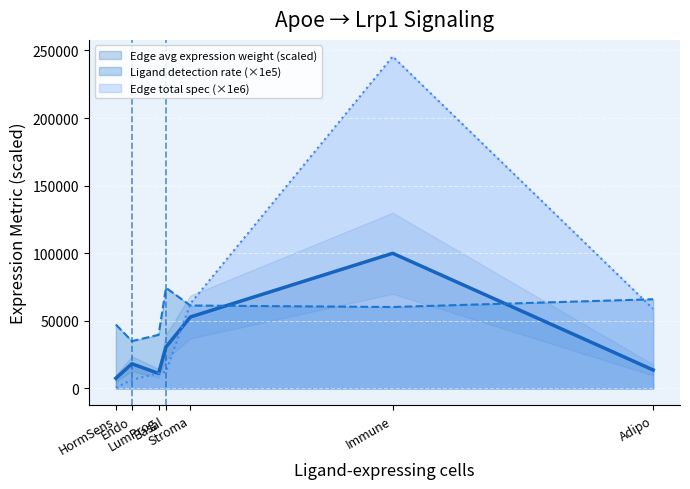

What is the minimum value for Edge avg expression weight (scaled)?

7578.4